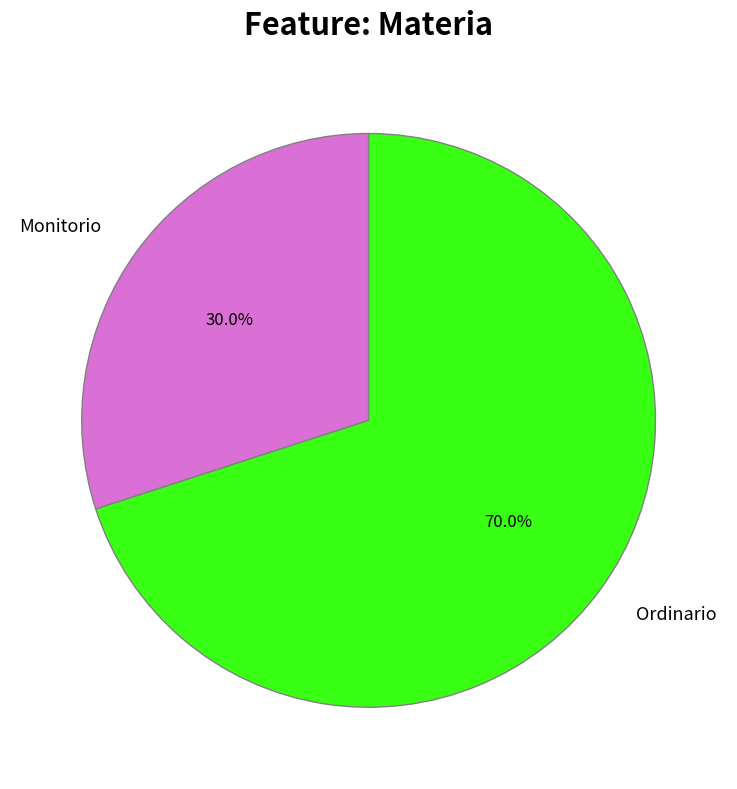

To the nearest percent, what is the difference between the largest and smallest slice percentages?

40%